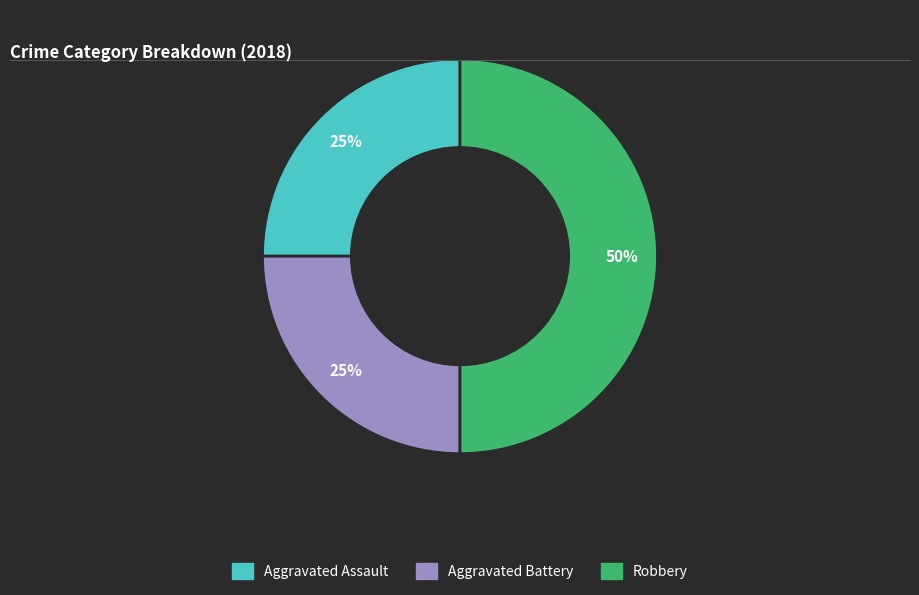

True or false: Aggravated Assault accounts for 25% of the total.

True